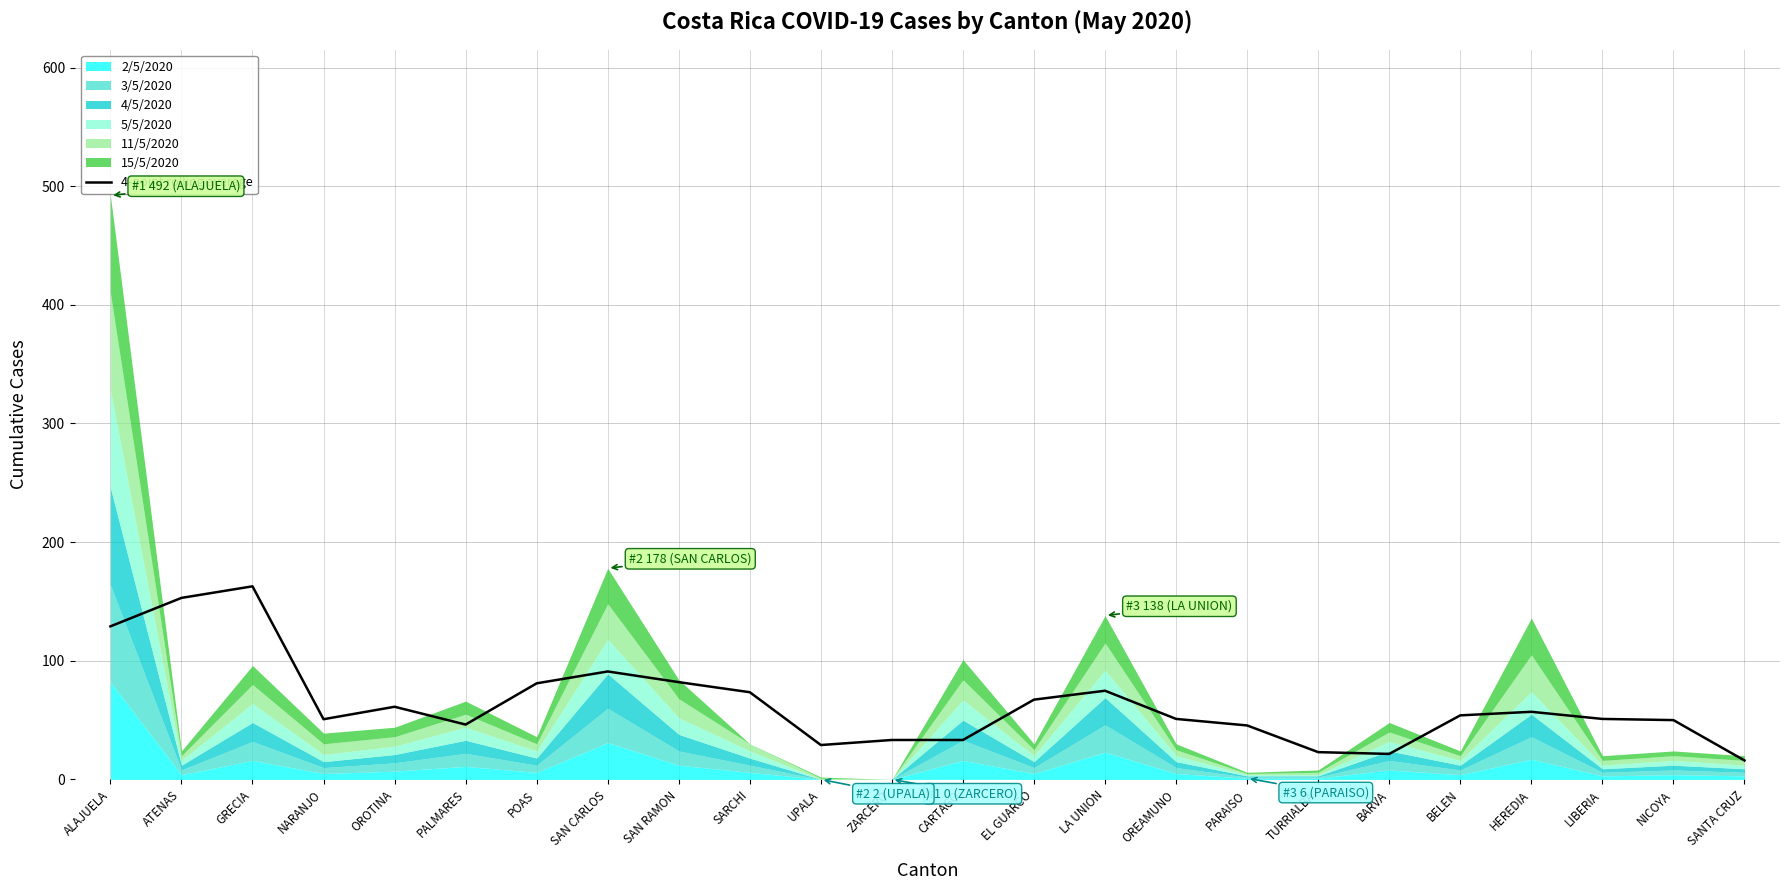

True or false: the data shows 67.2 at EL GUARCO.

True